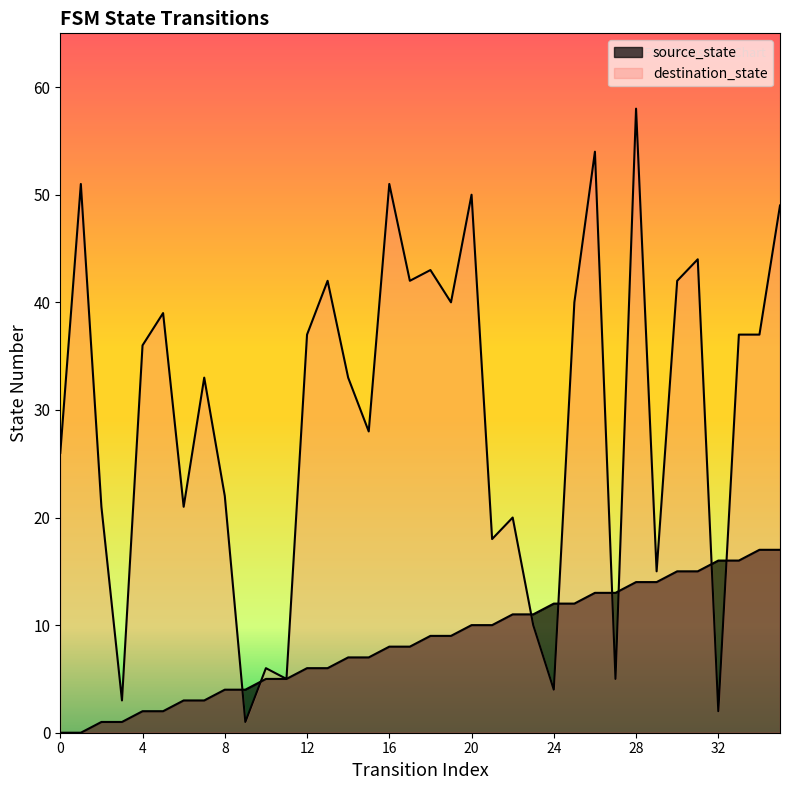

How many values in source_state are above zero?

34